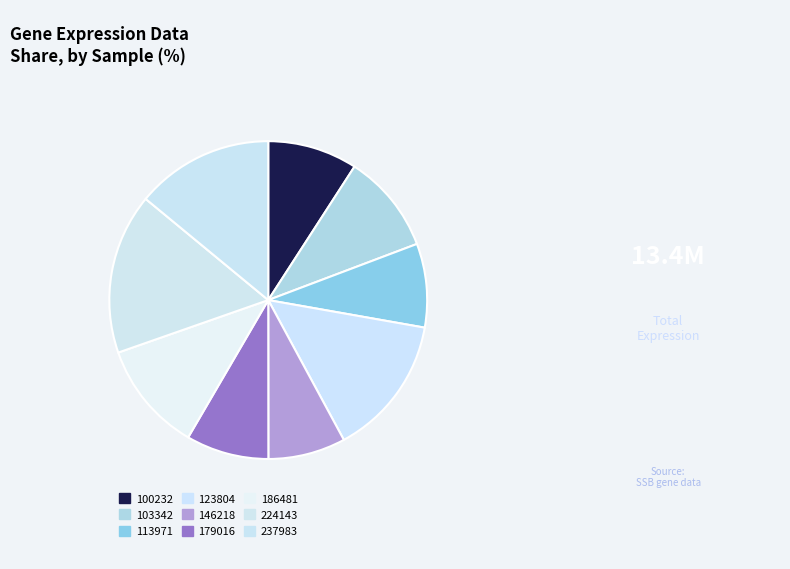

To the nearest percent, what is the difference between the largest and smallest slice percentages?

8%